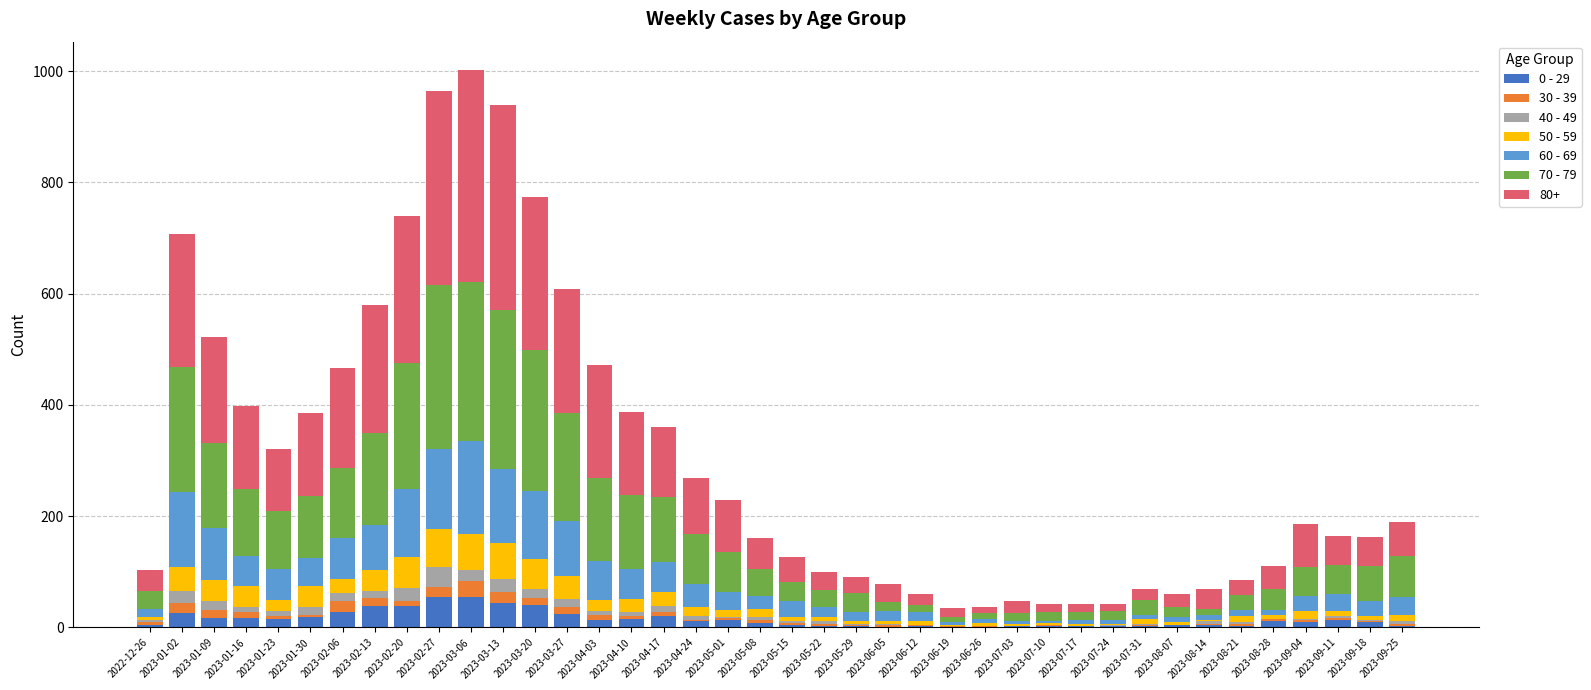

What is the average value of the 70 - 79 series?

94